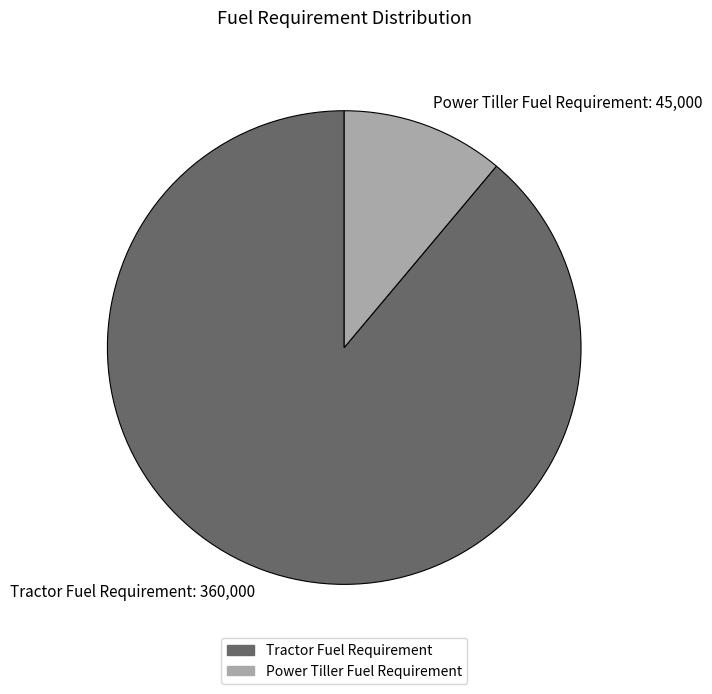

True or false: Power Tiller Fuel Requirement accounts for 1% of the total.

False